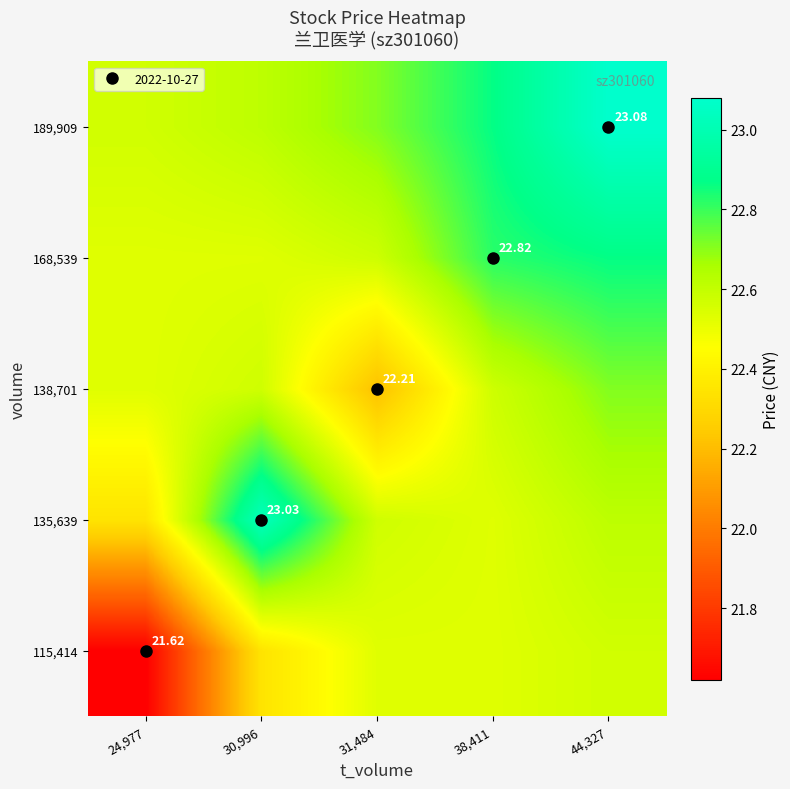

True or false: 168,539 has a value of 32.6 at 38,411.

False